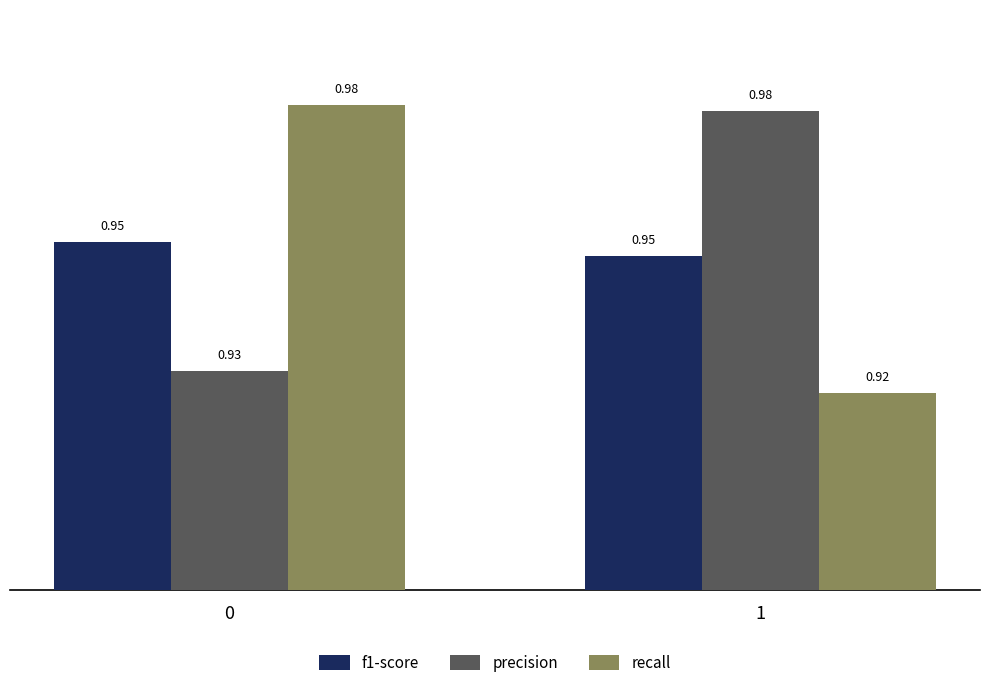

Rank the series at 1 from highest to lowest value.

precision, f1-score, recall